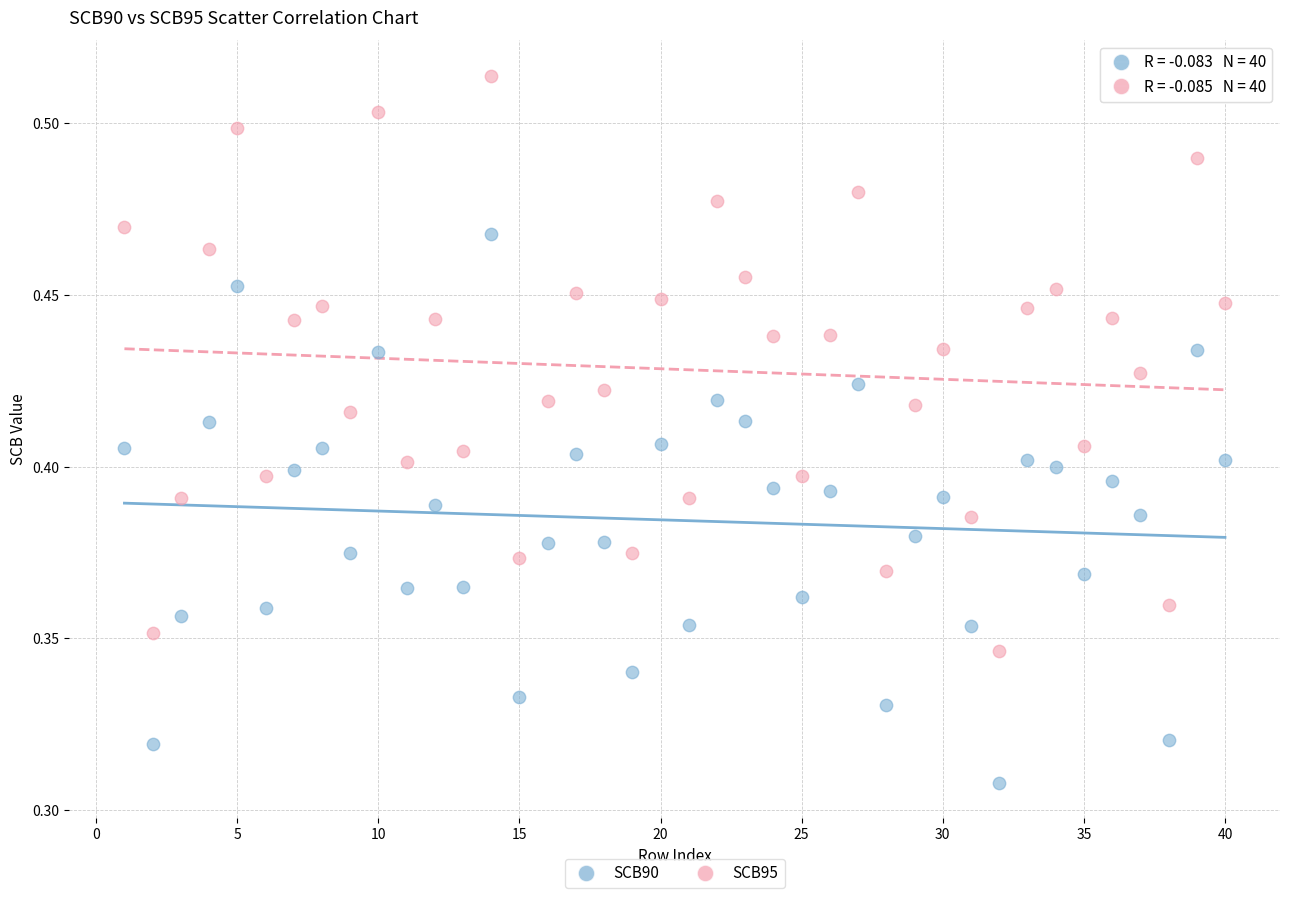

Which series contains the lowest Y value?

SCB90